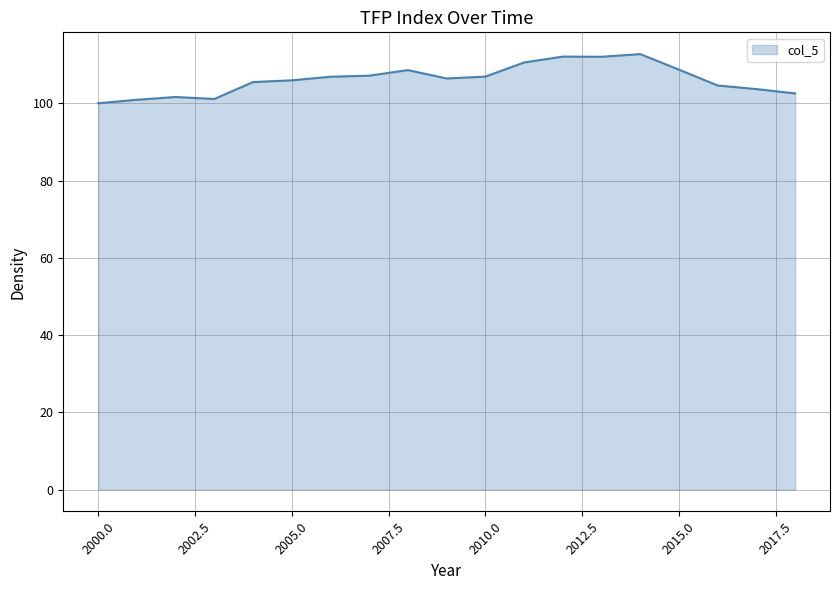

Count the number of data series in this chart.

1